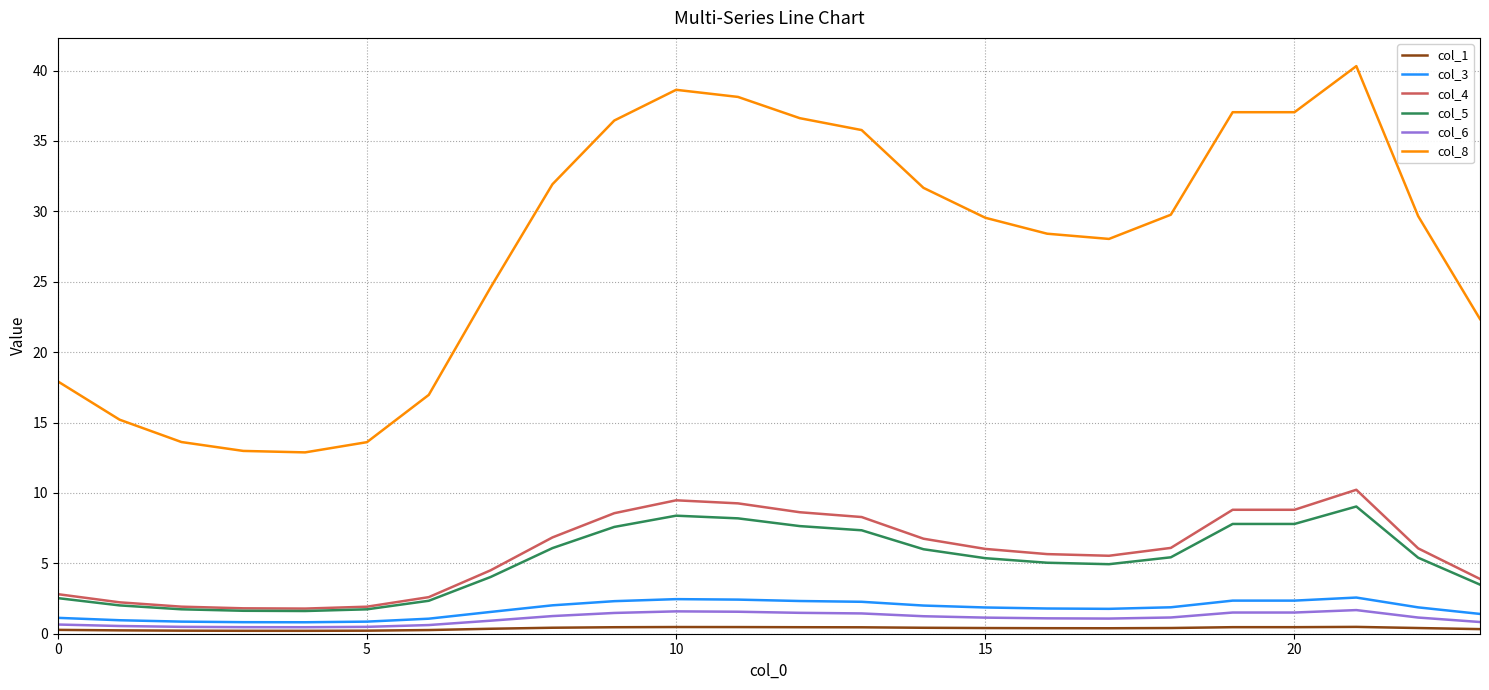

How many lines are shown in the chart?

6